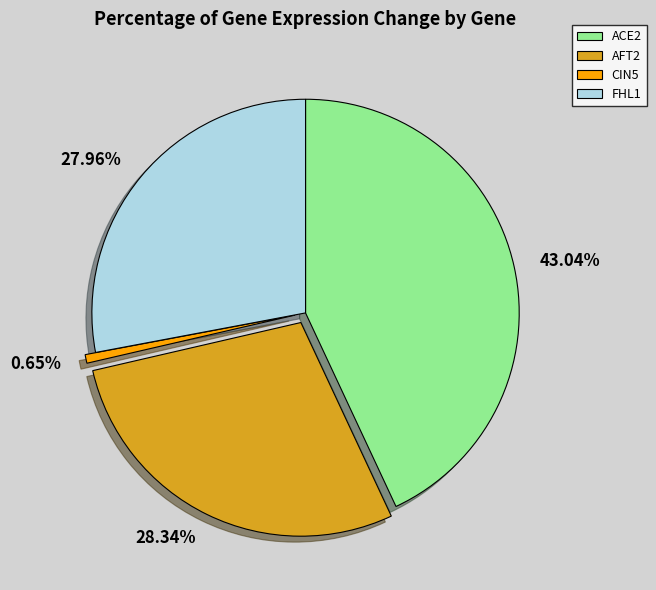

How many segments does this pie chart have?

4